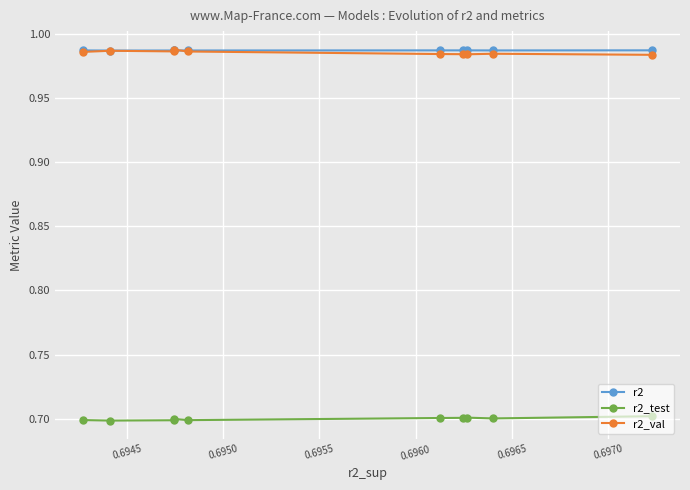

What is the sum of all r2_test values?

7.0